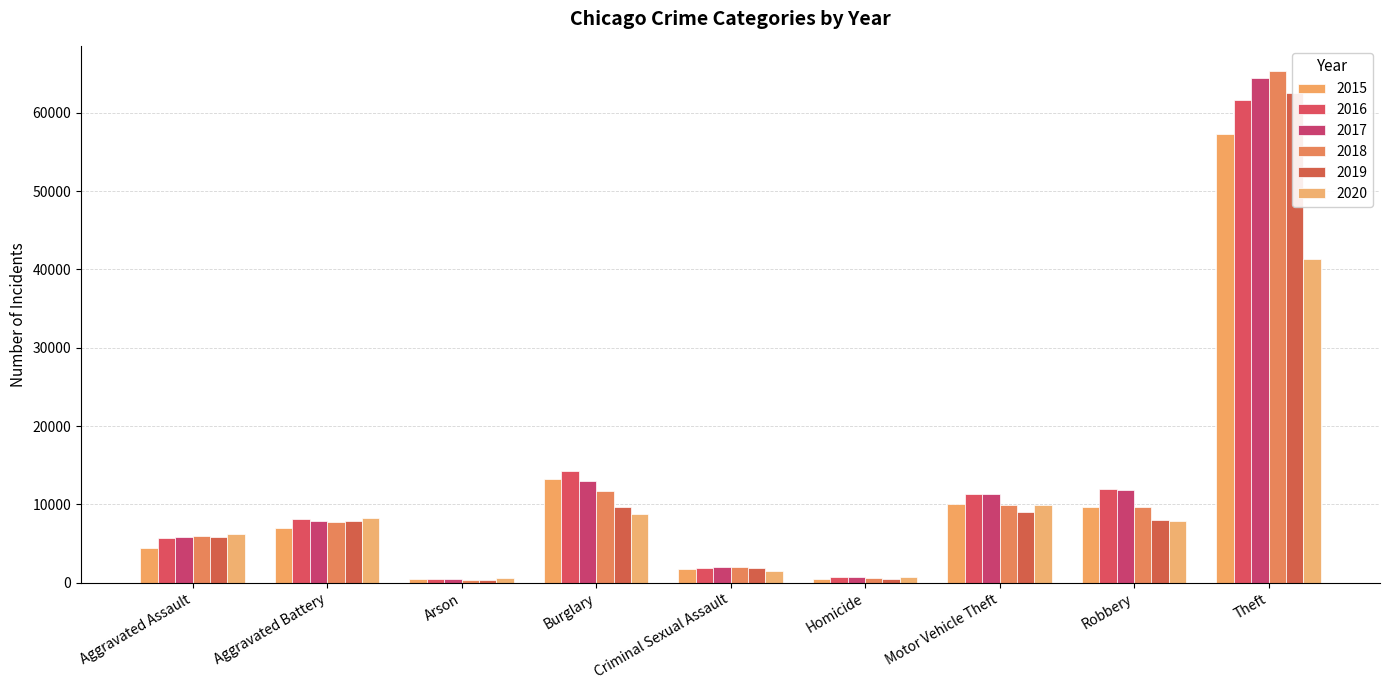

How many data points in 2019 are above 7858?

4